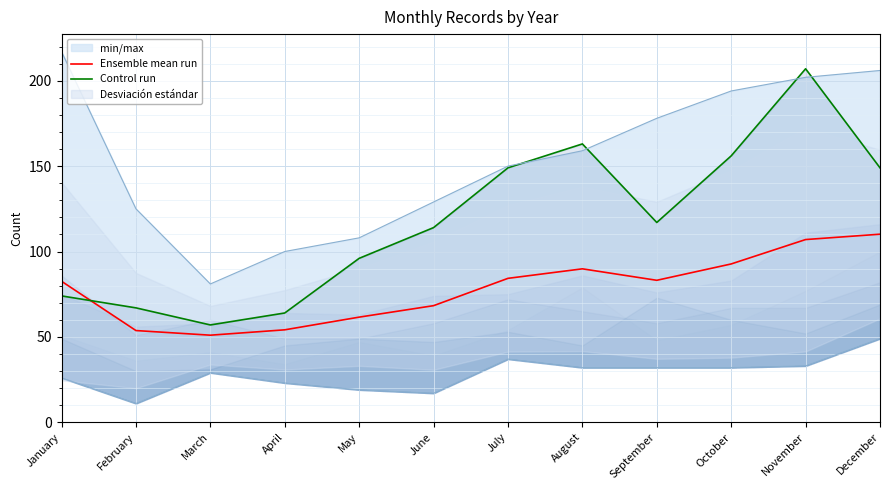

Which series changed the most between January and October?

Control run